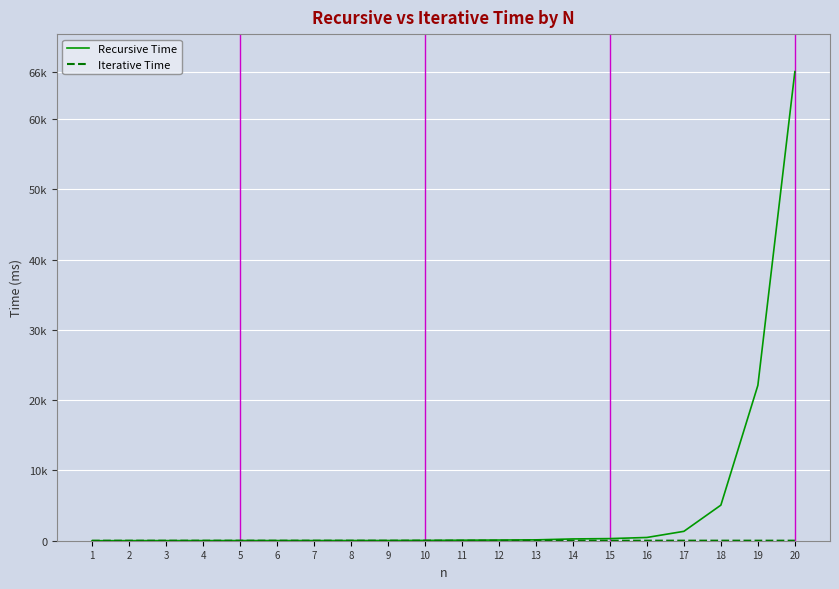

Does the chart display data point markers on the line(s)?

No